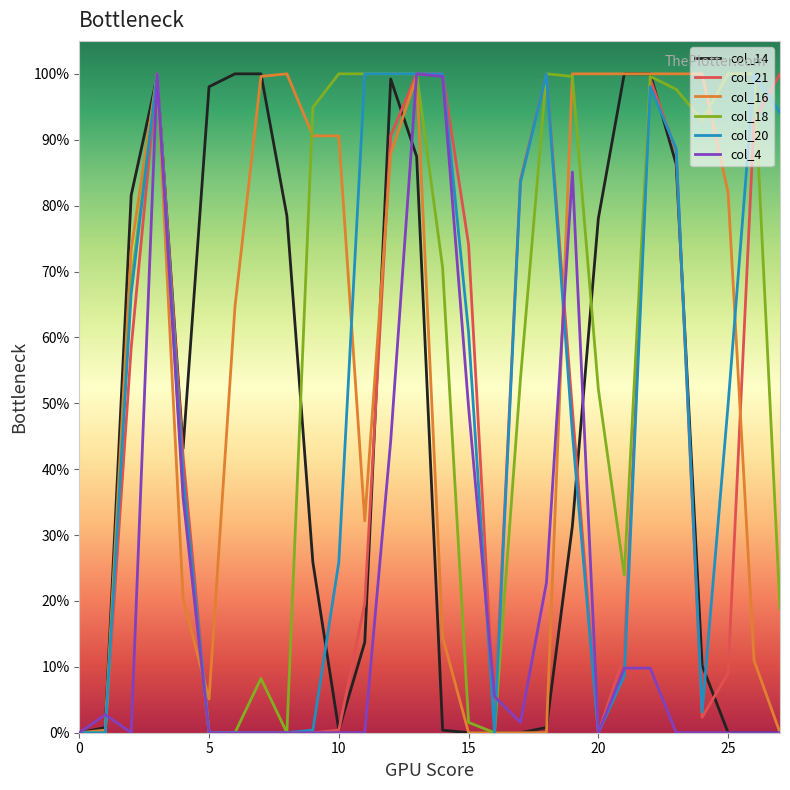

What is the difference between the maximum and minimum values in the col_21 series?

1.0